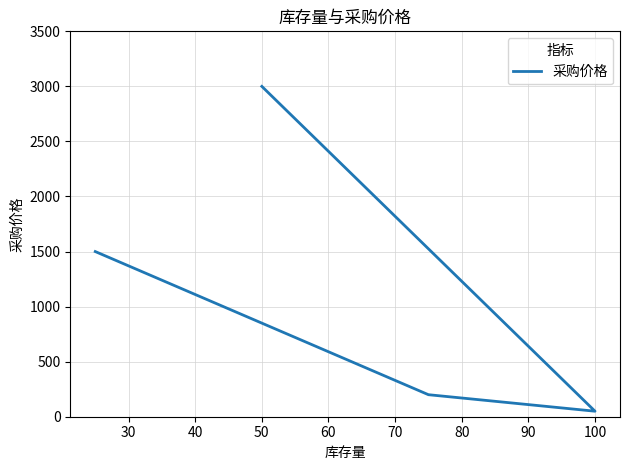

Does the chart have visible grid lines?

Yes